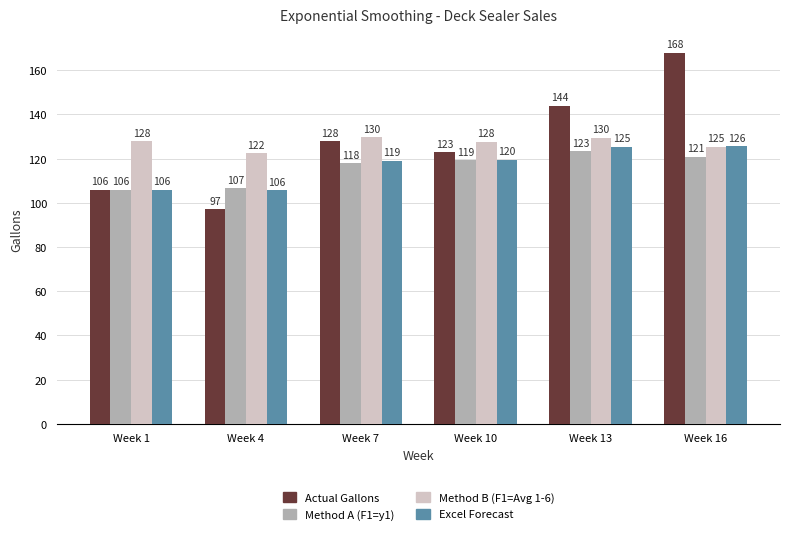

Rank the series by their maximum value, from highest to lowest.

Actual Gallons, Method B (F1=Avg 1-6), Excel Forecast, Method A (F1=y1)